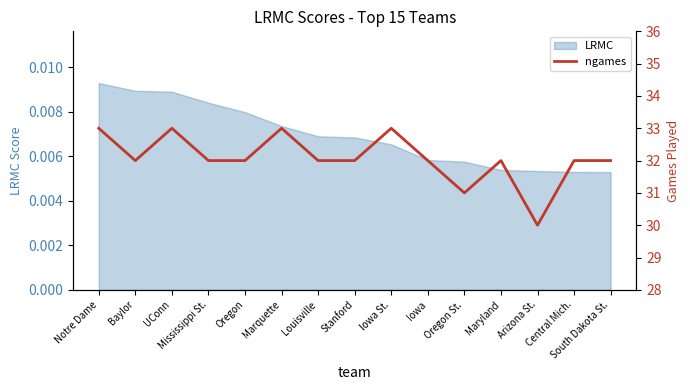

List the labels in order of value, smallest first.

Arizona St., Oregon St., Baylor, Mississippi St., Oregon, Louisville, Stanford, Iowa, Maryland, Central Mich., South Dakota St., Notre Dame, UConn, Marquette, Iowa St.